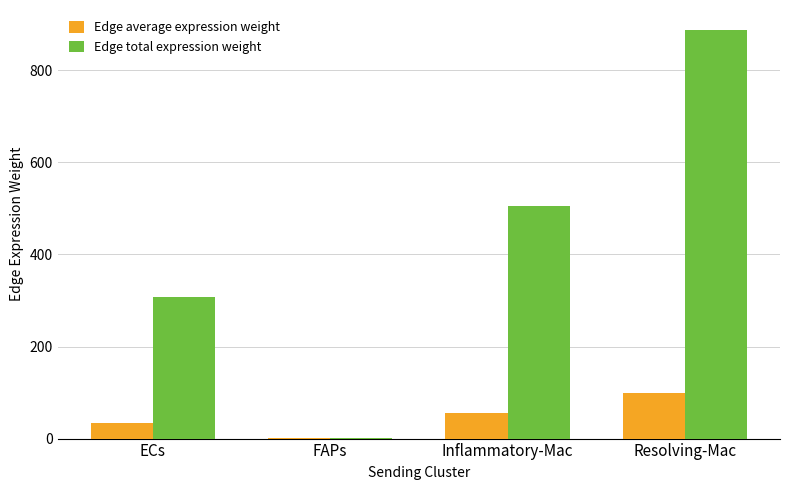

What is the average value of the Edge total expression weight series?

425.0